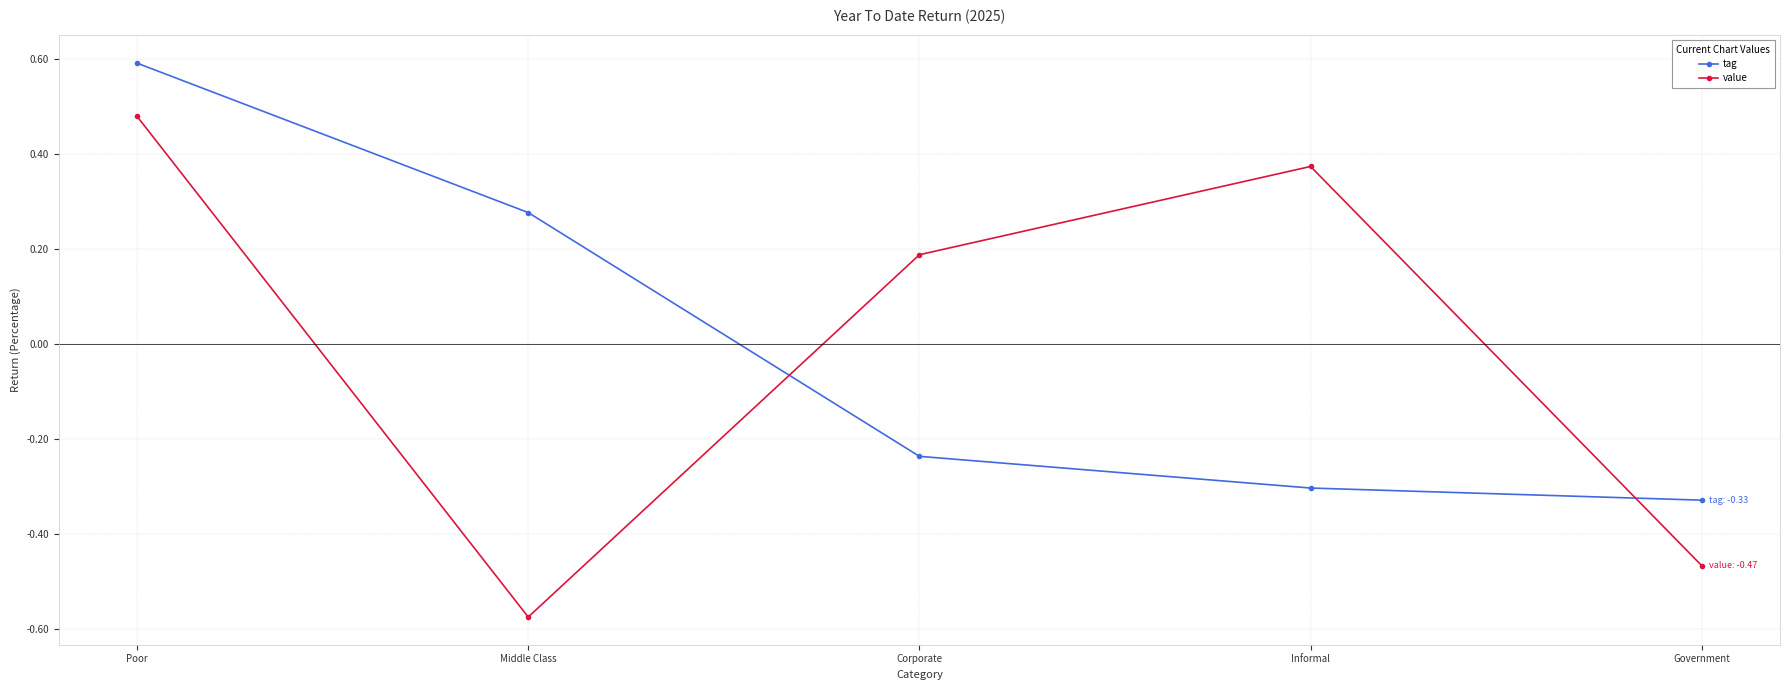

How many positive values does the tag series have?

2